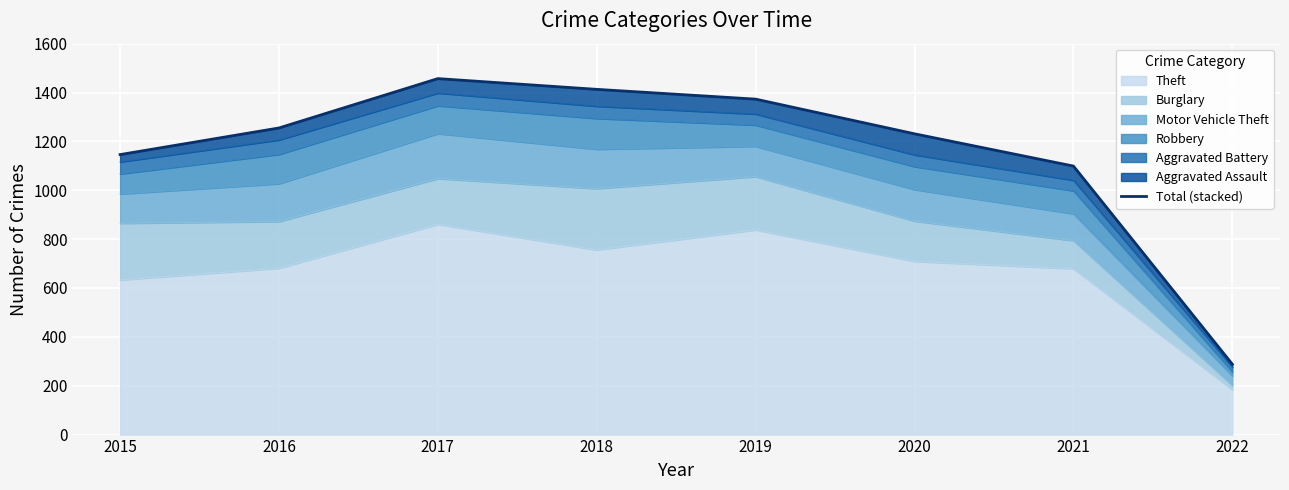

True or false: the data has more than 0 interior local peaks.

True